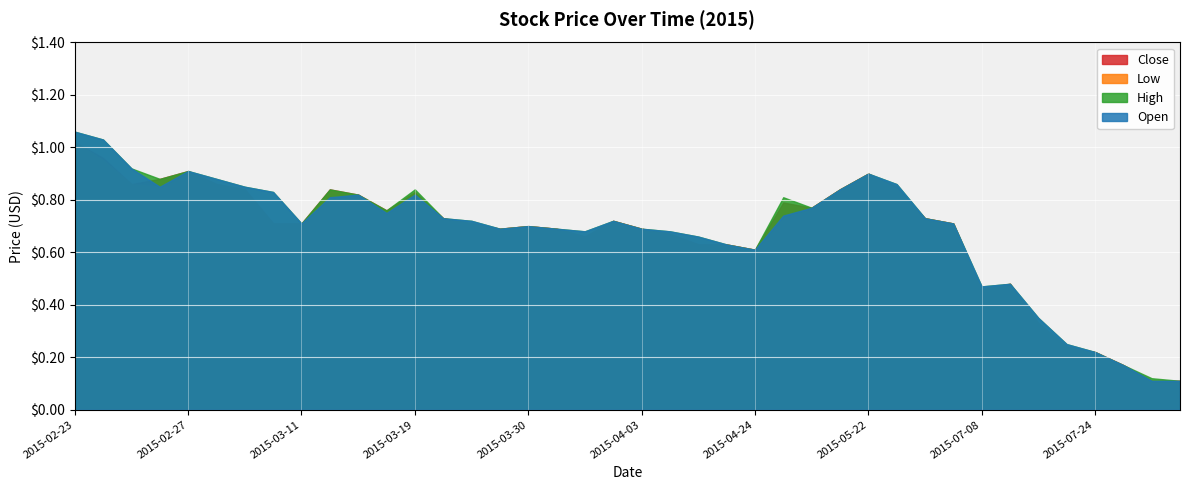

What is the greatest value displayed?

1.1